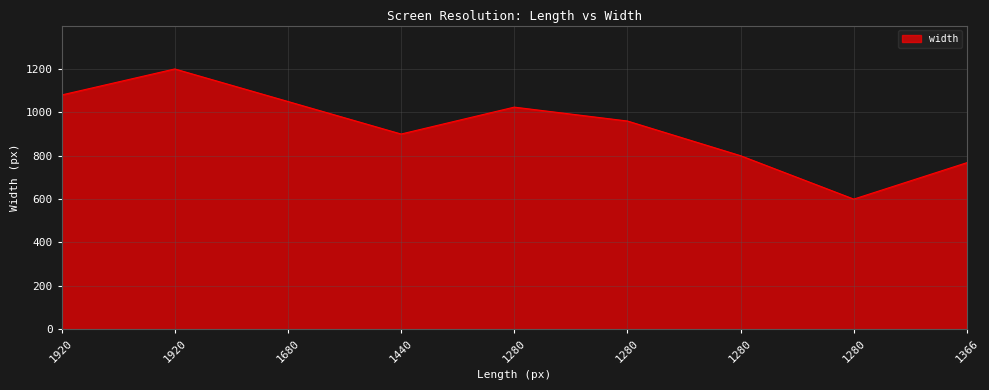

Is this an area chart (filled region under the line)?

Yes